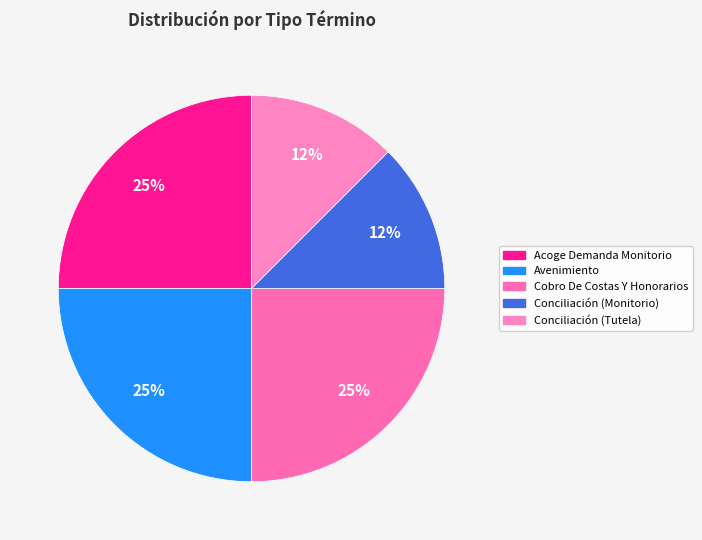

Is there any slice that represents more than half of the pie?

No